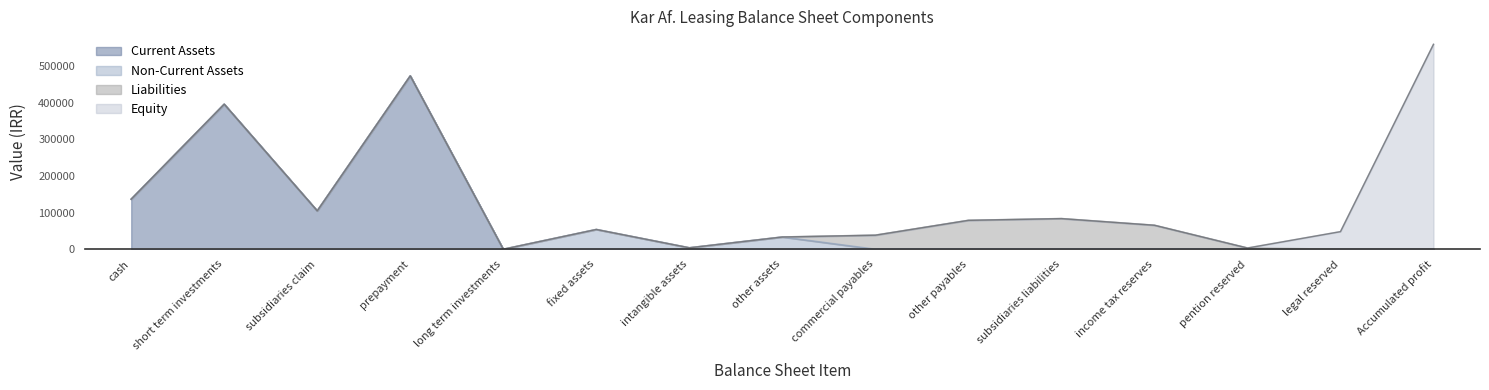

List the series in order of their overall mean, highest first.

Current Assets, Equity, Liabilities, Non-Current Assets